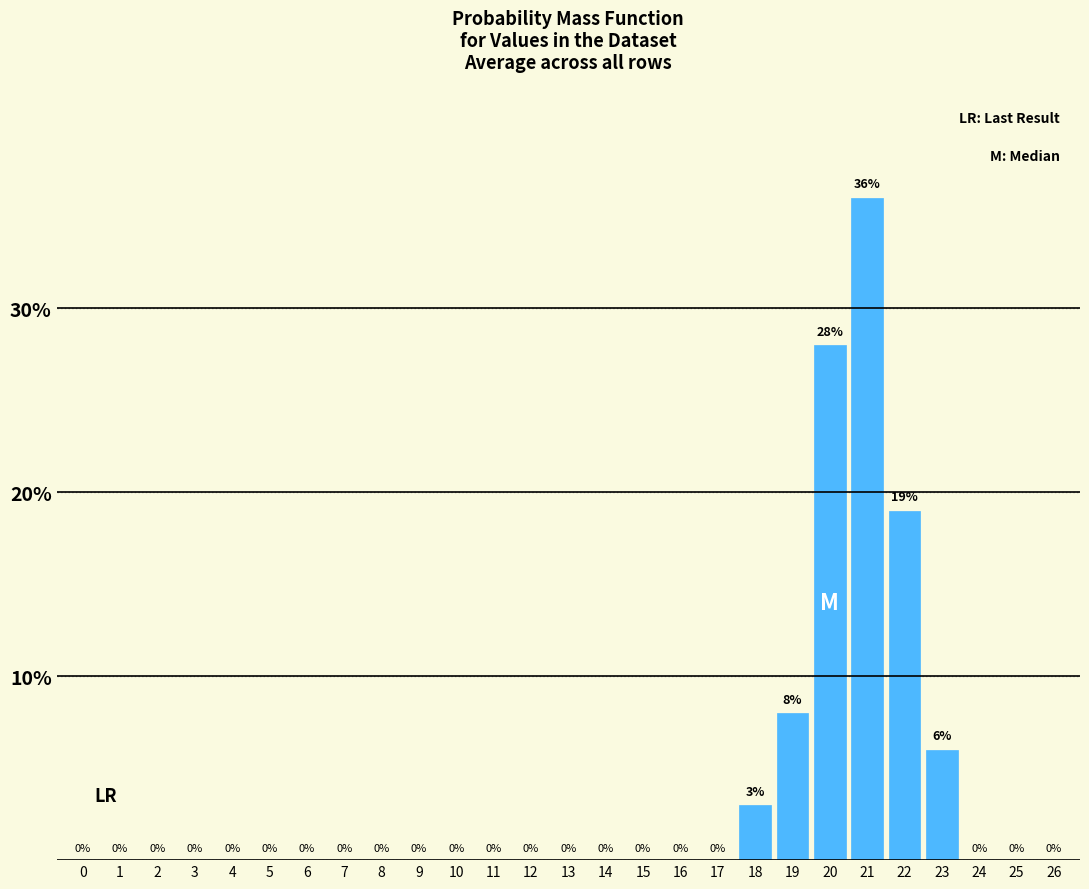

Reading left to right, what are all the values shown in this chart?

0=0.0	1=0.0	2=0.0	3=0.0	4=0.0	5=0.0	6=0.0	7=0.0	8=0.0	9=0.0	10=0.0	11=0.0	12=0.0	13=0.0	14=0.0	15=0.0	16=0.0	17=0.0	18=3.0	19=8.0	20=28.0	21=36.0	22=19.0	23=6.0	24=0.0	25=0.0	26=0.0